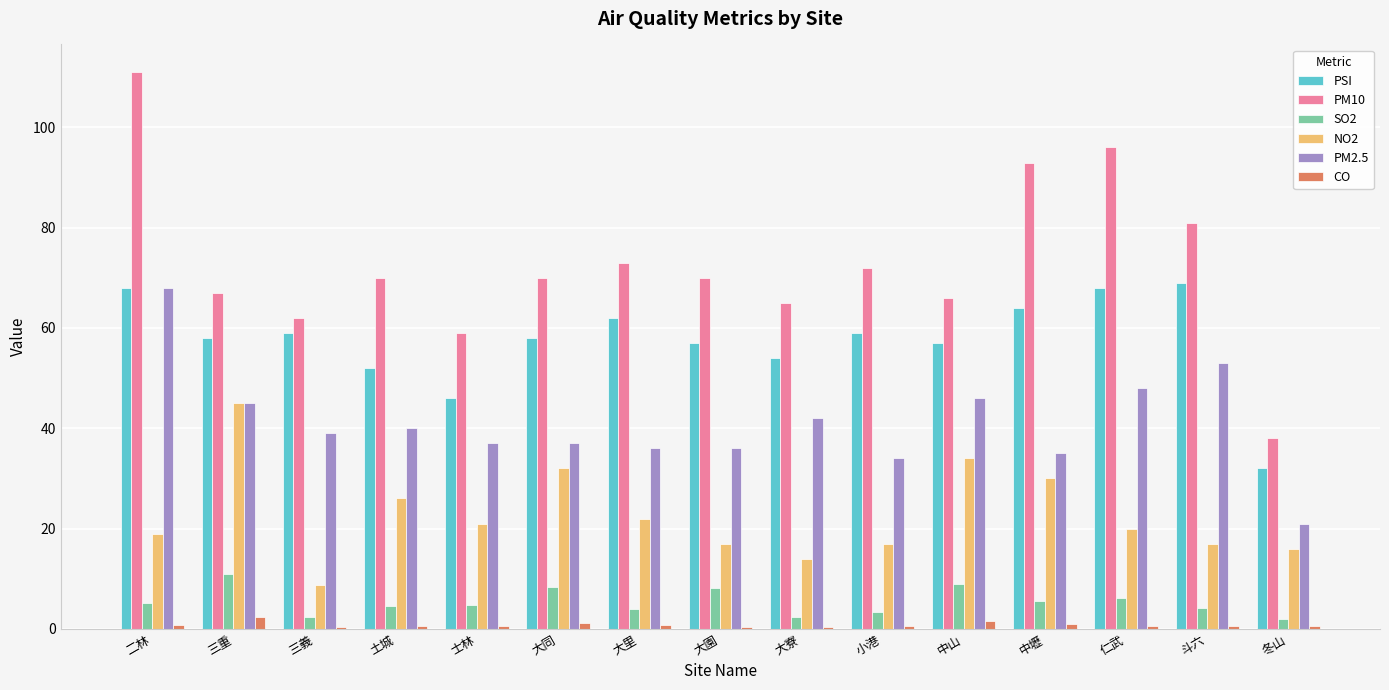

At which category is the sum across all series the highest?

二林